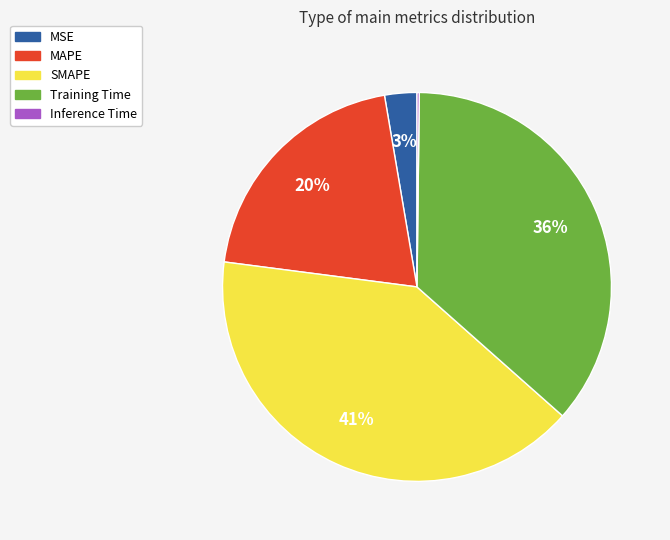

What is the ratio of the value at SMAPE to the value at Training Time?

1.1